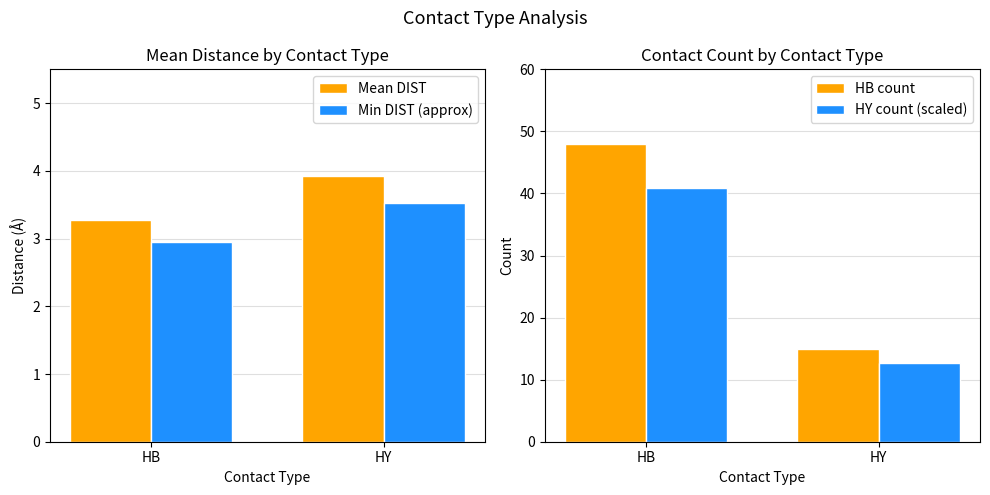

How many Mean DIST values are between 3 and 4?

2